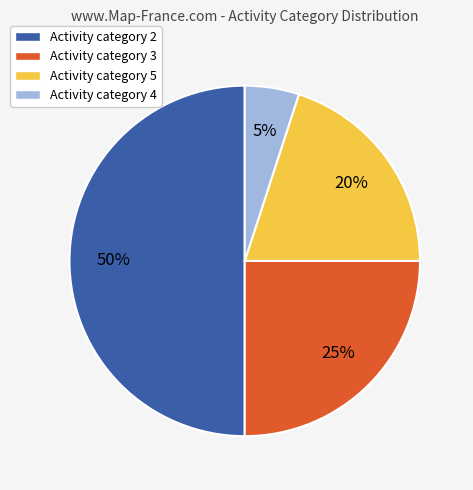

How many segments does this pie chart have?

4